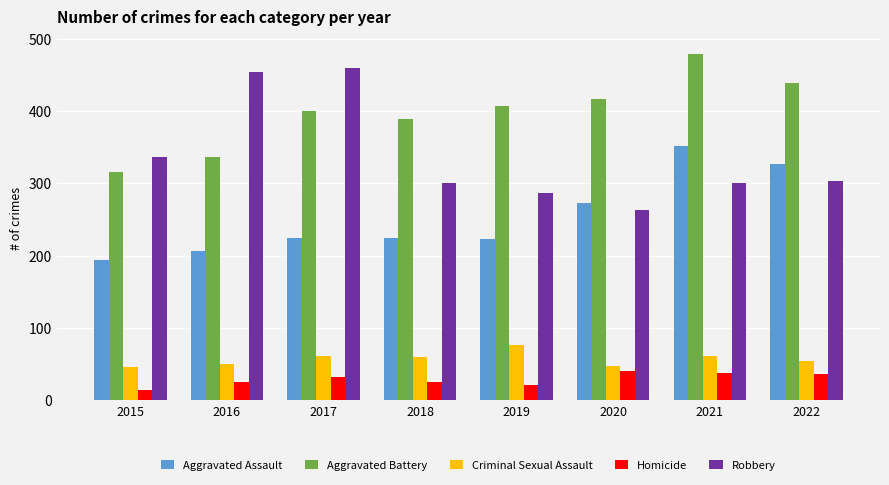

Are the bars horizontal?

No